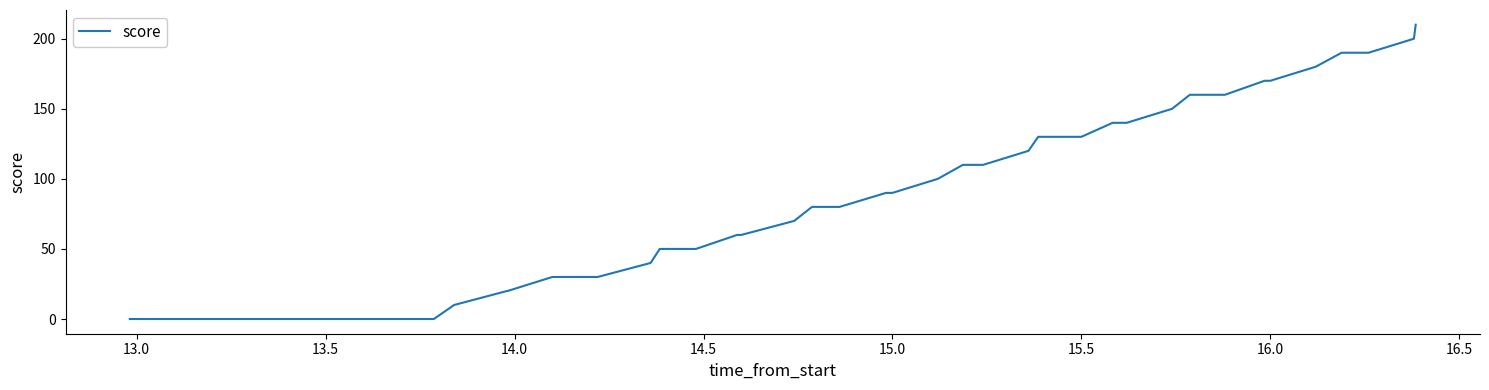

What is the greatest value displayed?

210